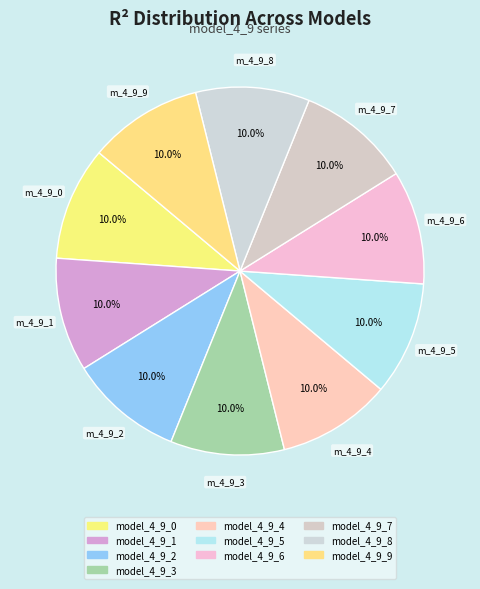

The model_4_9_9 slice represents 21% of the pie. True or false?

False